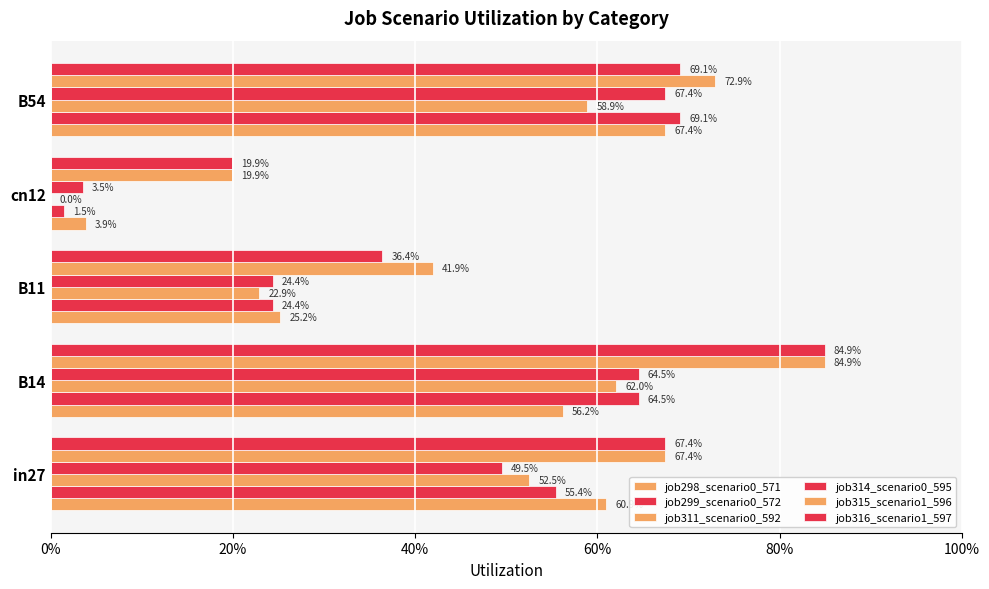

List the series in order of their peak value, lowest first.

job311_scenario0_592, job298_scenario0_571, job314_scenario0_595, job299_scenario0_572, job315_scenario1_596, job316_scenario1_597